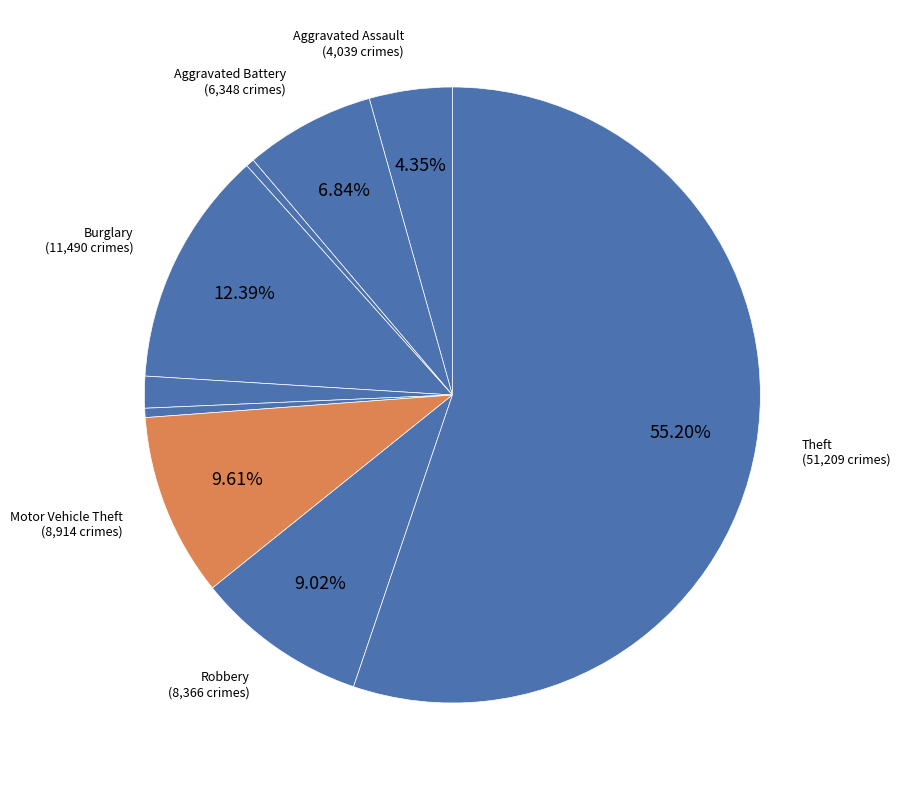

Count the number of slices in the pie.

9